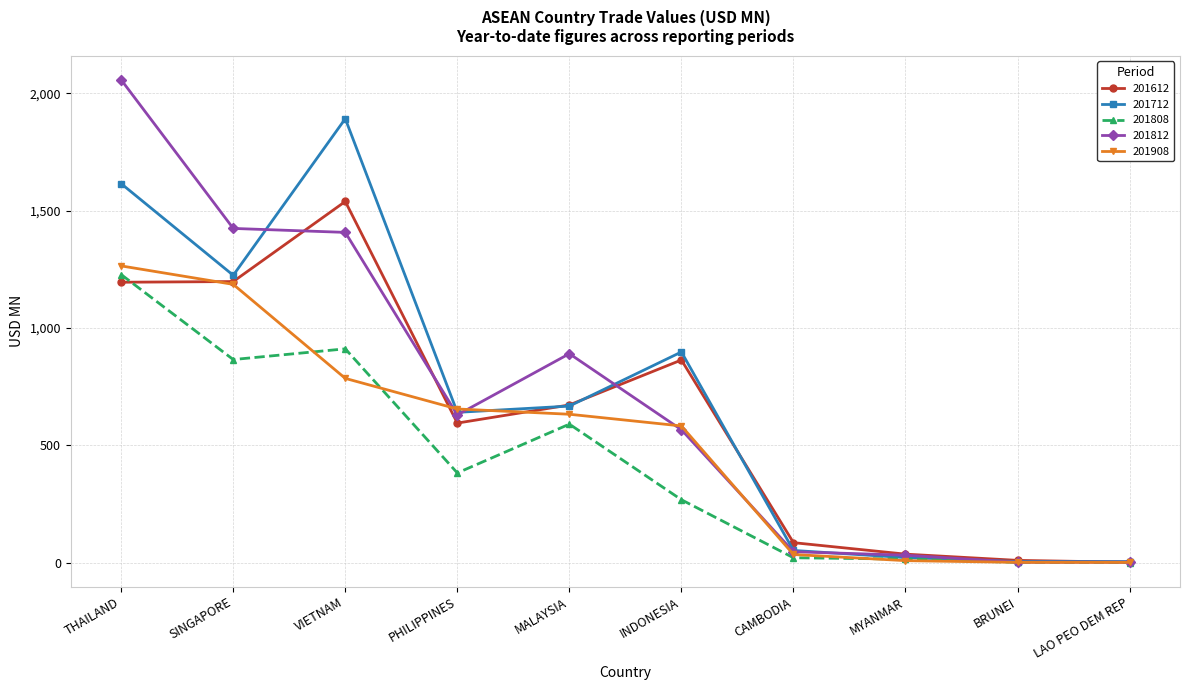

At which category is the sum across all series the highest?

THAILAND